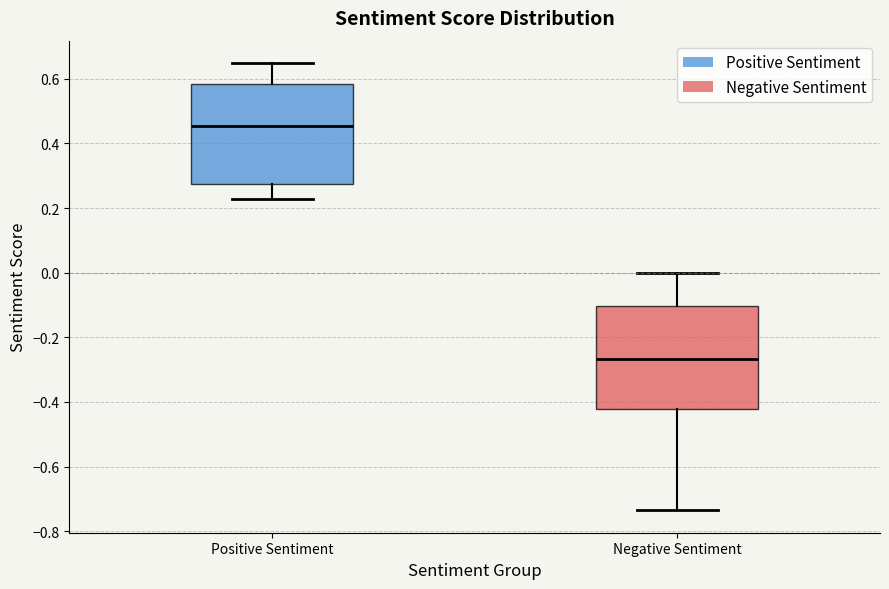

Where is the upper edge of the box for Negative Sentiment on the y-axis? The values are not printed on the chart, so give them approximately, as read against the axis.

-0.10